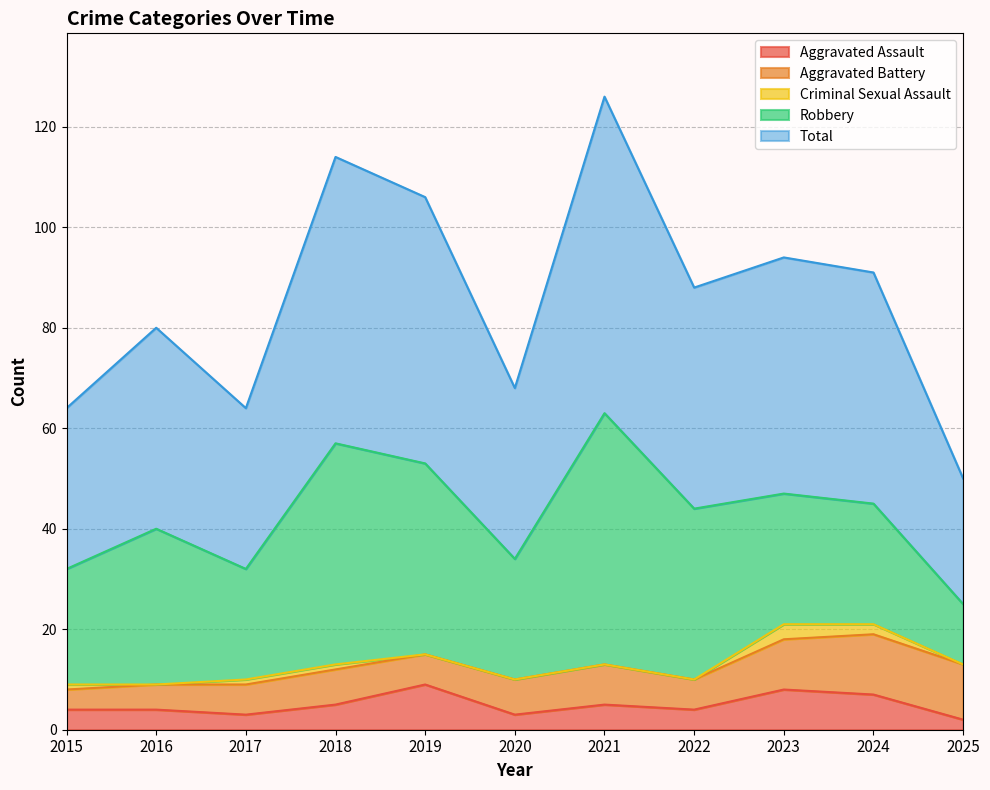

What is the total value across all series at 2018?

114